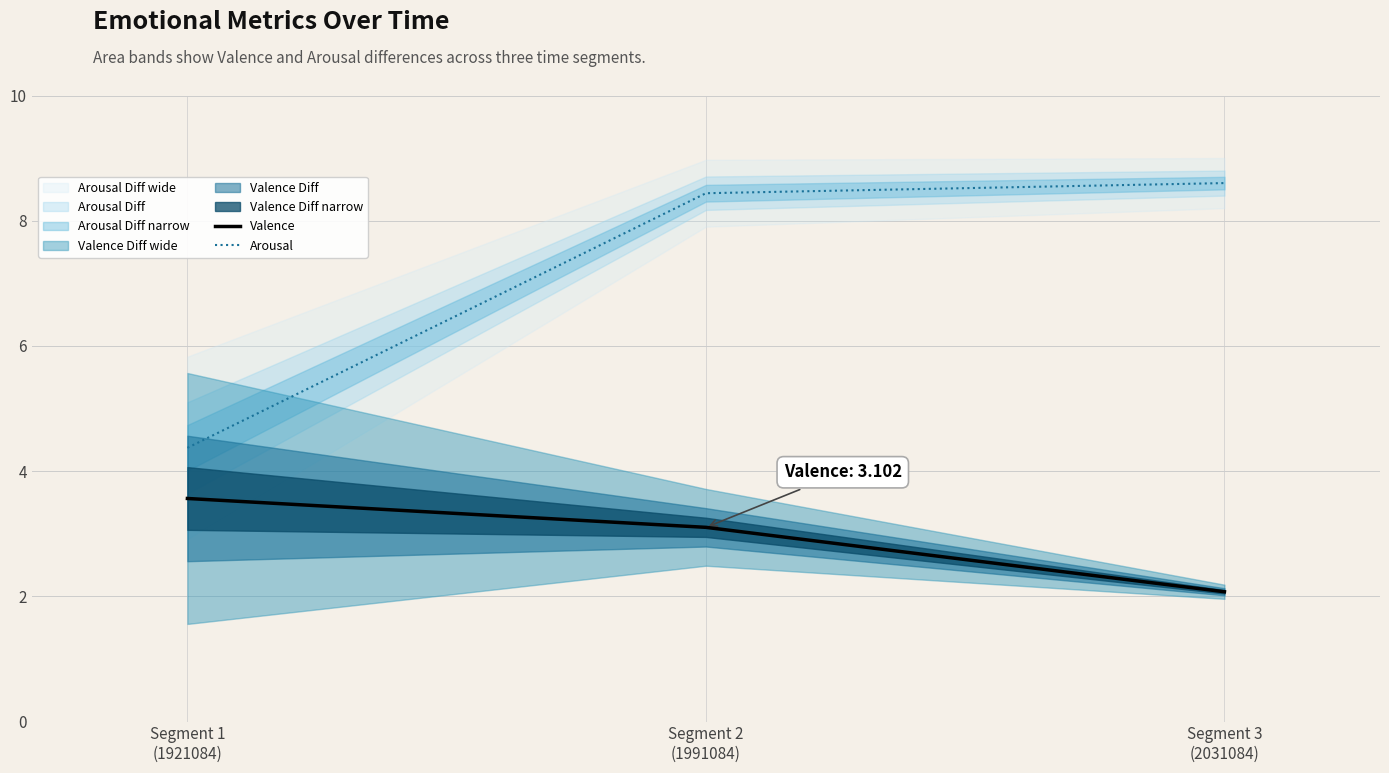

What is the value of the Arousal point at the 1st from the left?

4.4